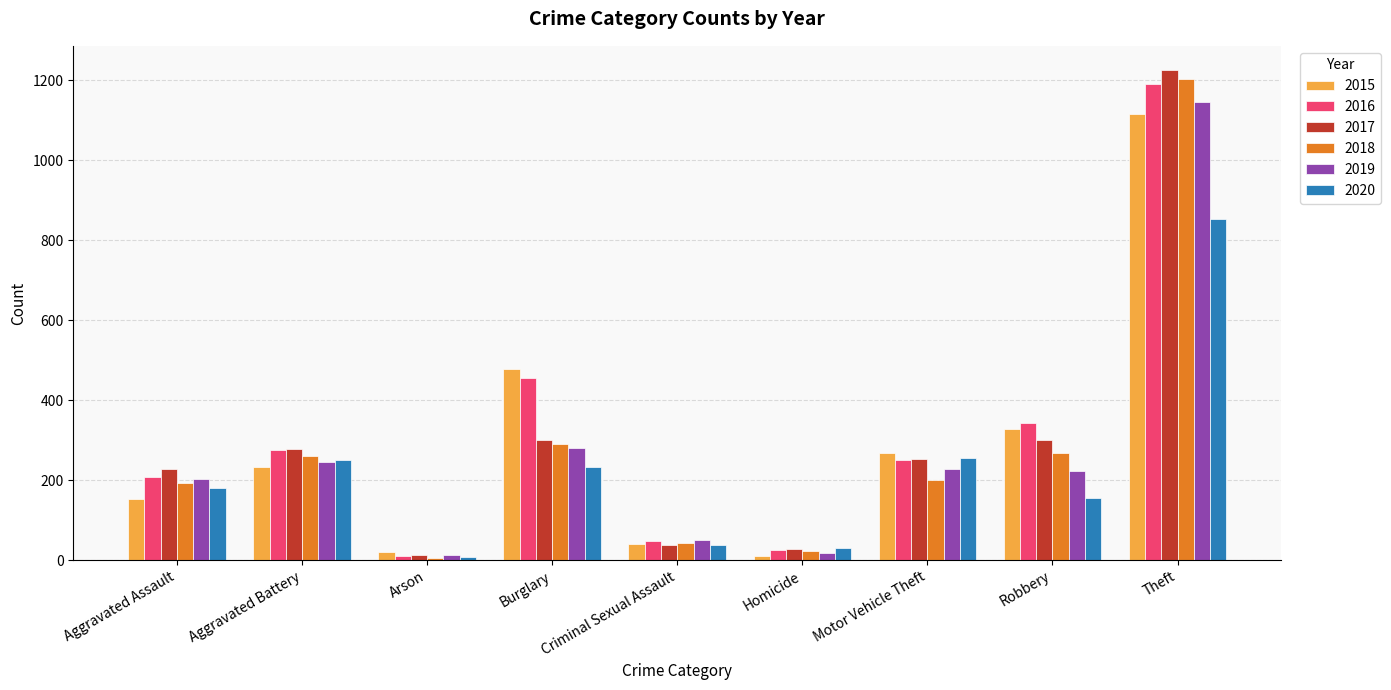

What value does the 2020 series have at Burglary, to the nearest 50?

250